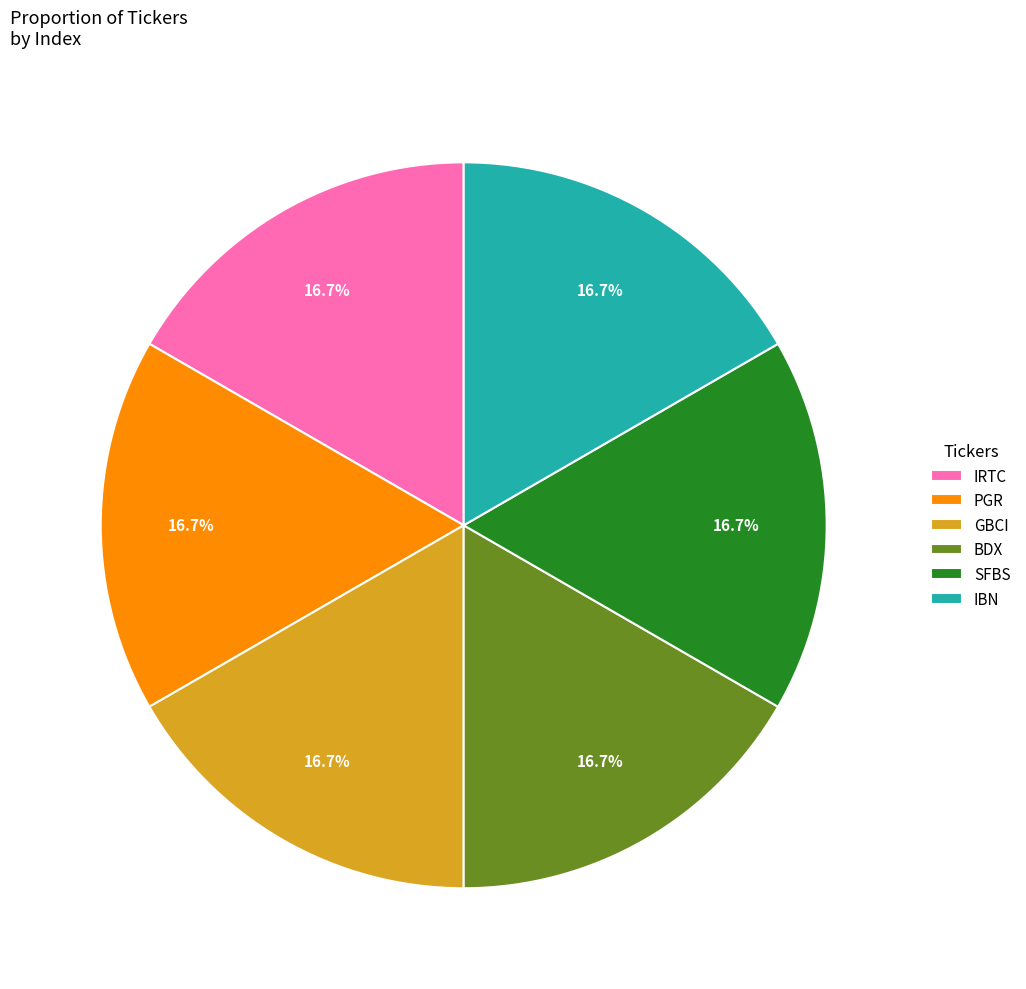

How many segments does this pie chart have?

6